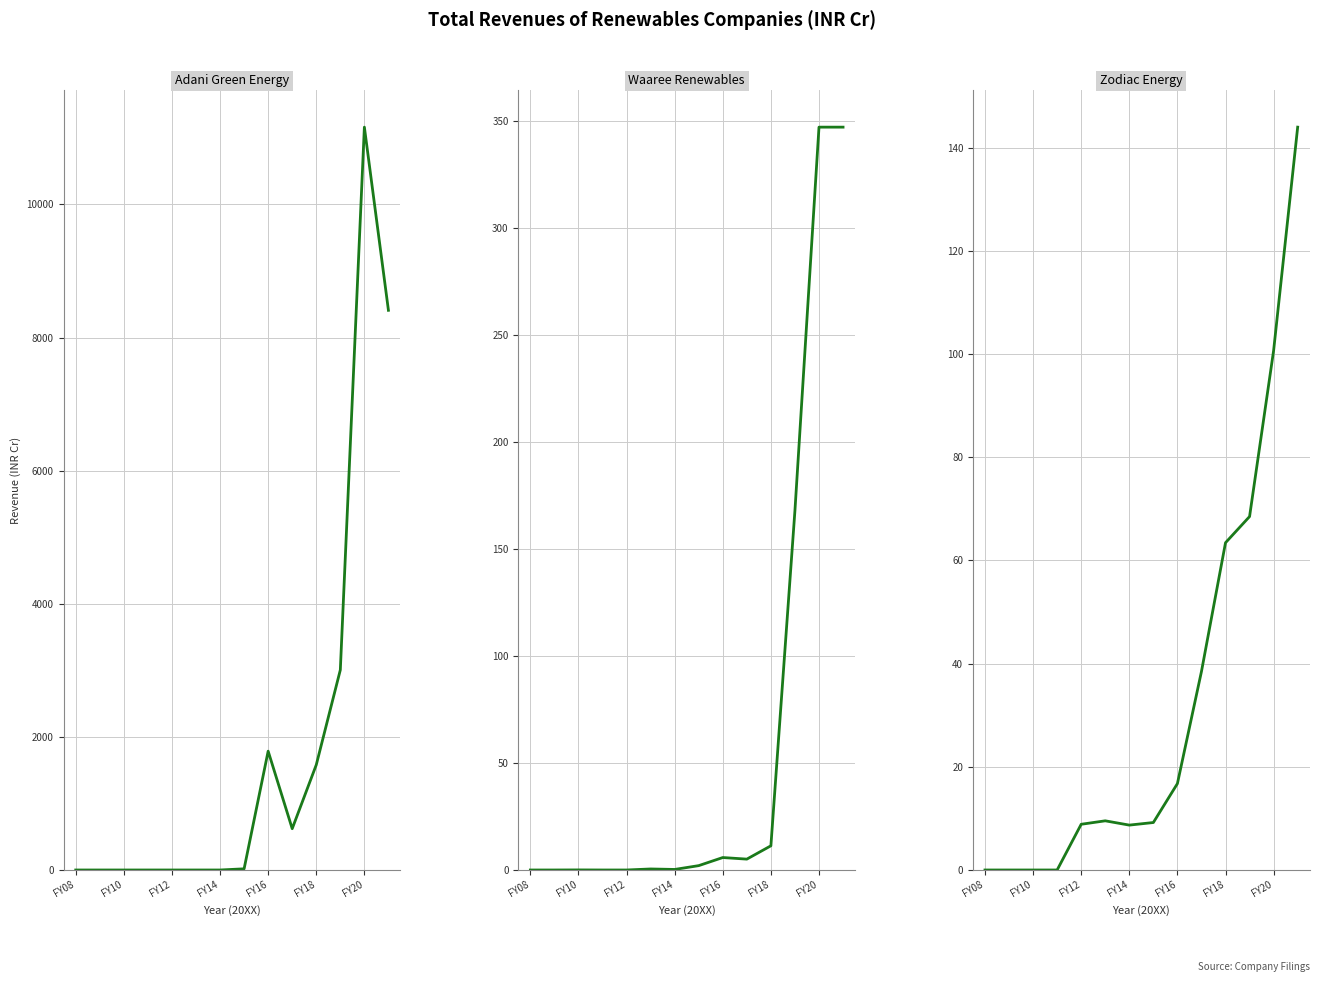

Which label corresponds to the smallest value in the chart?

FY08